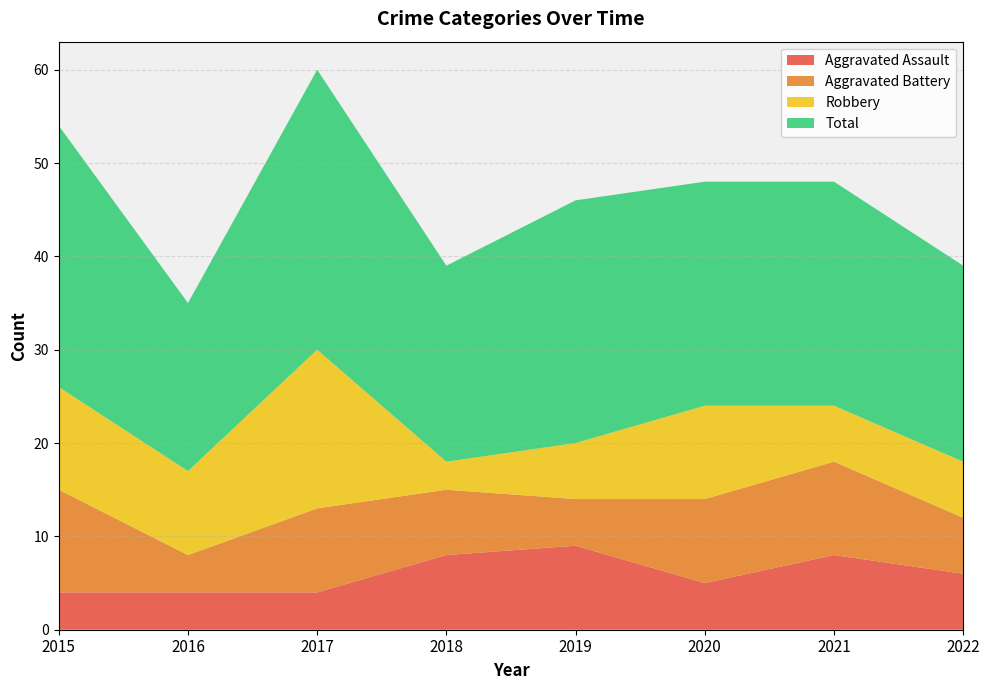

Which series changed the most between 2015 and 2016?

Total